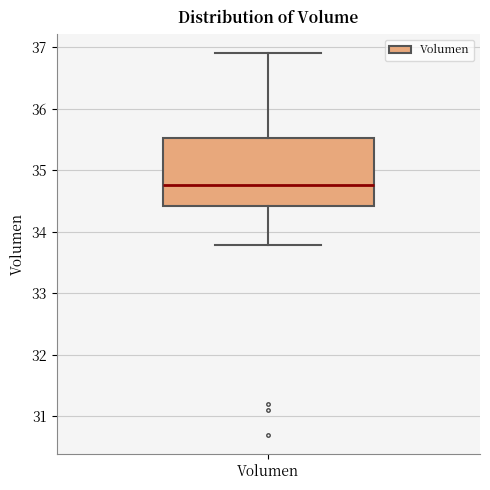

Read this box plot against the y-axis: the position of the median line, the range covered by the box, and the ends of both whiskers. The values are not printed on the chart, so give them approximately, as read against the axis.

median 34.8, box 34.4 to 35.5, whiskers 33.8 to 36.9